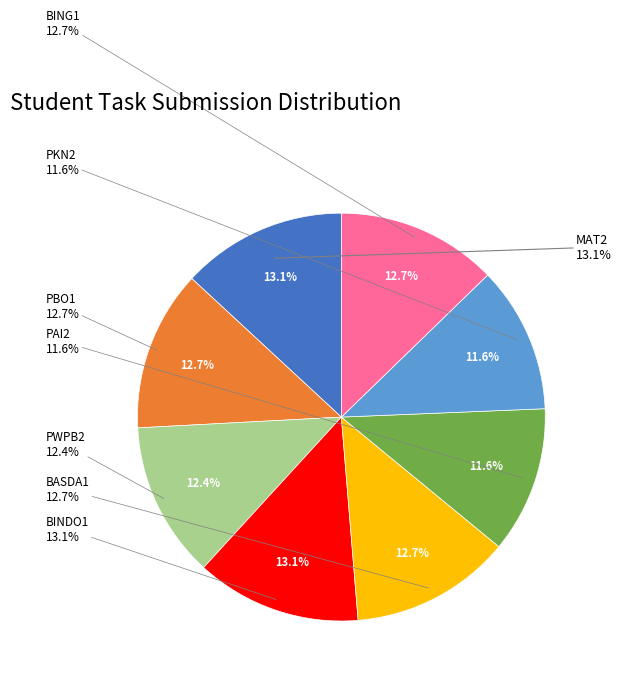

Rank the categories by value from lowest to highest.

PAI2, PKN2, PWPB2, PBO1, BASDA1, BING1, MAT2, BINDO1